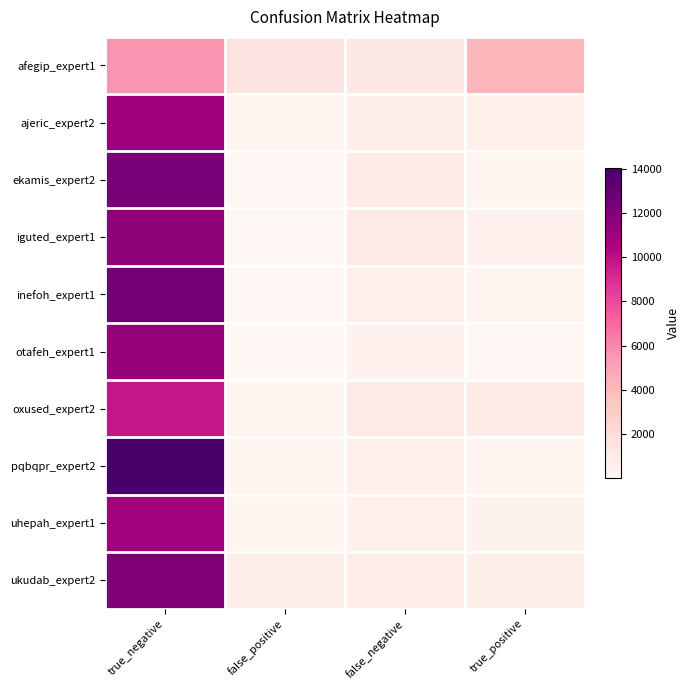

At how many categories does at least one series exceed 13651?

1